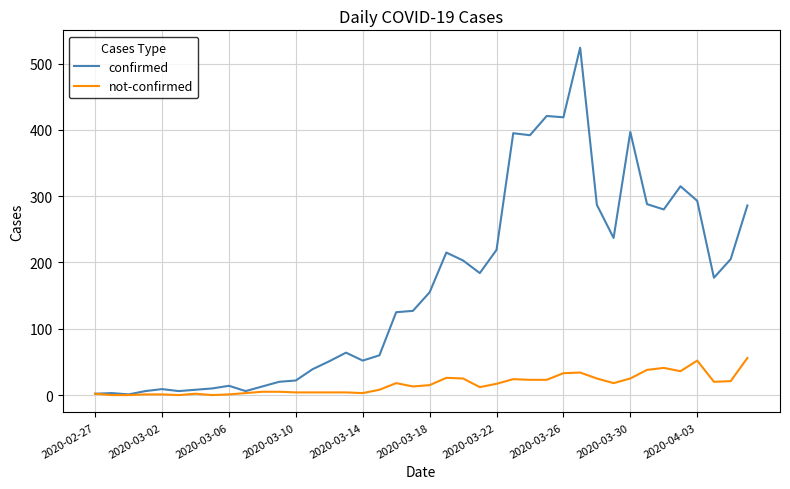

How many series are shown in this chart?

2